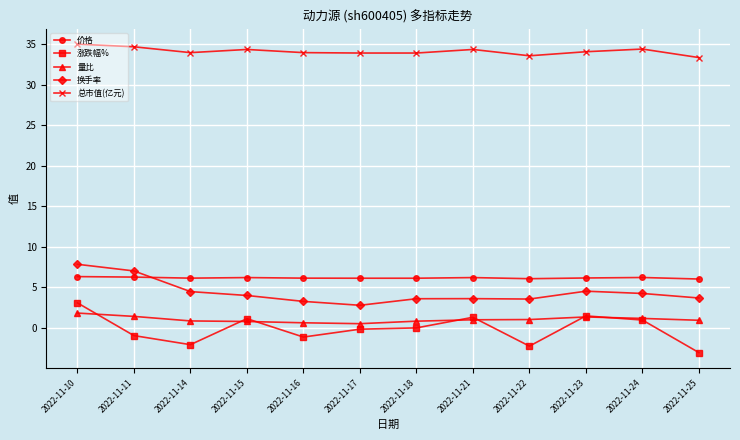

True or false: 涨跌幅% has more than 0 interior local peaks.

True